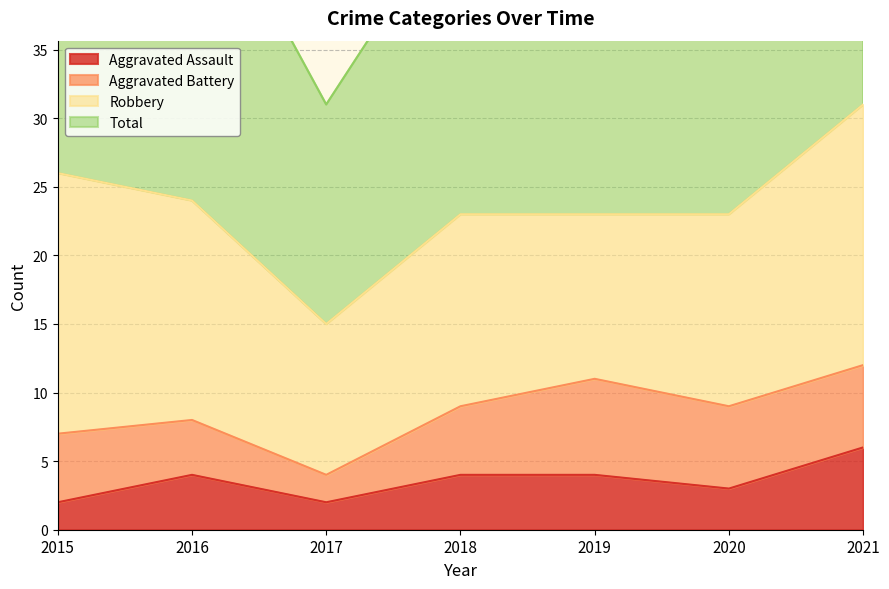

Which series has the widest spread of values?

Total